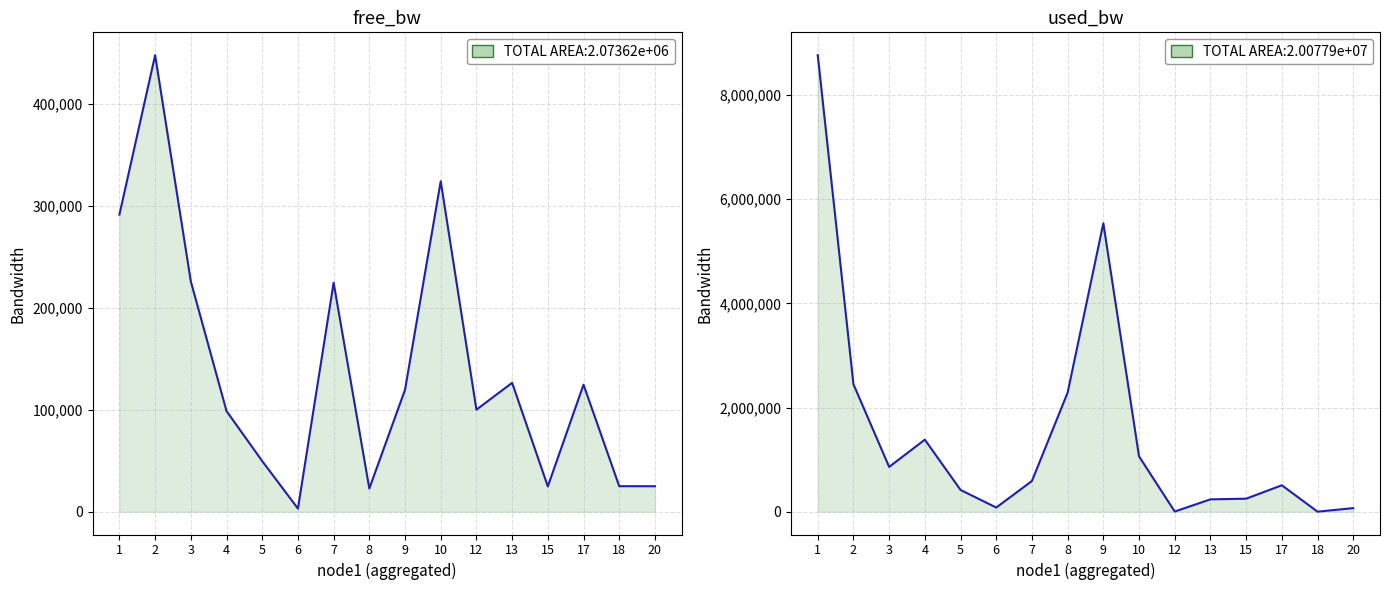

Where do free_bw and used_bw first cross each other?

2-12 and 2-13